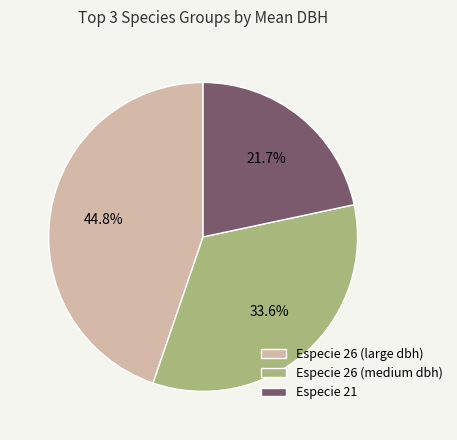

Between Especie 26 (medium dbh) and Especie 21, which is larger?

Especie 26 (medium dbh)